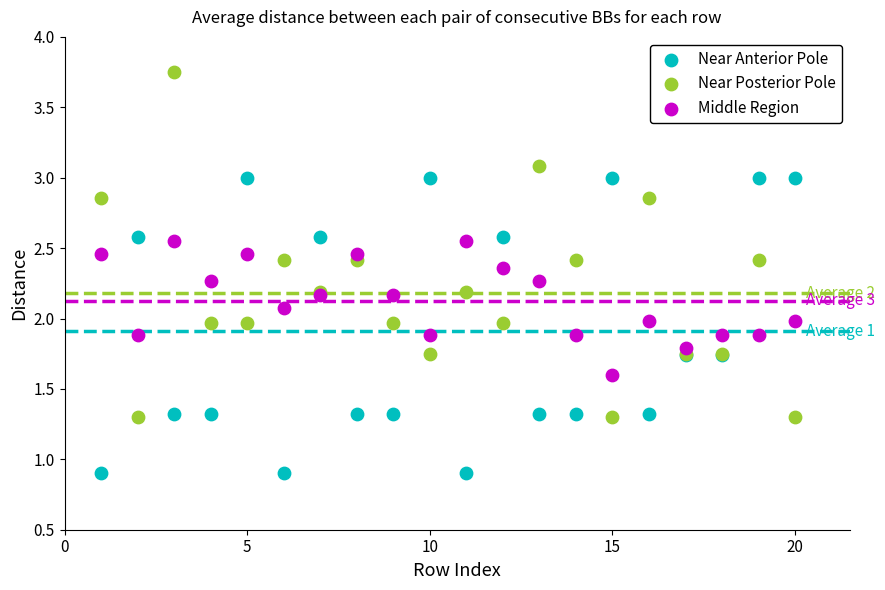

Which series has the widest spread of Y values?

Near Posterior Pole